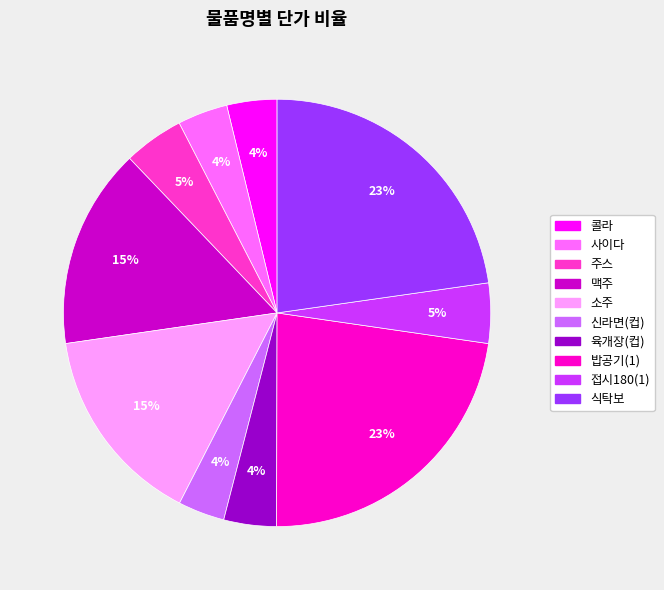

Which has a higher value, 맥주 or 주스?

맥주